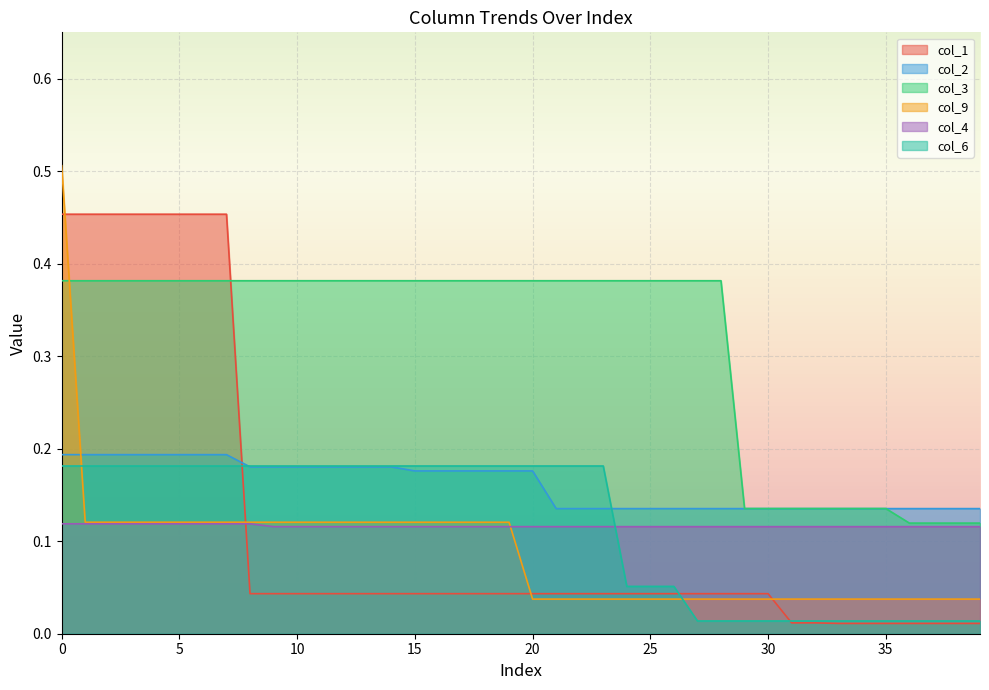

Which series has the largest total across all categories?

col_3